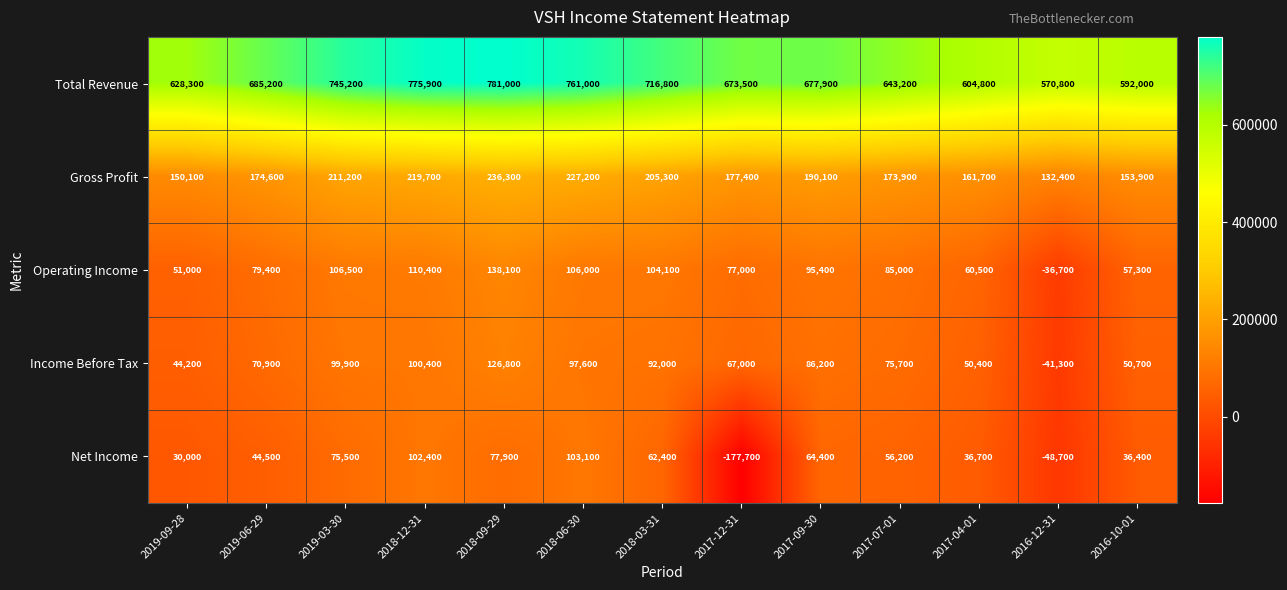

How many series are shown in this chart?

5